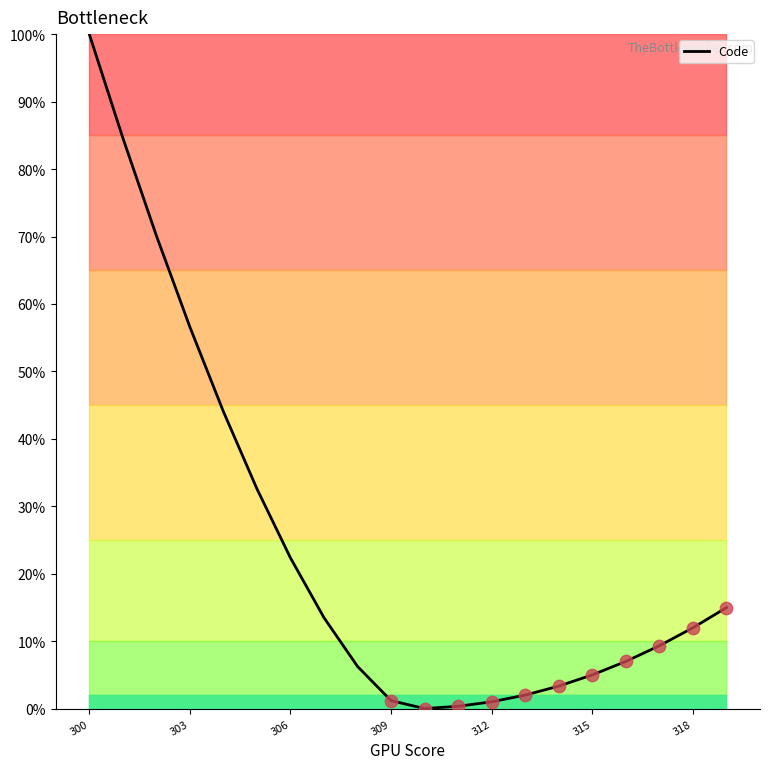

What is the difference between the maximum and minimum values?

100.0